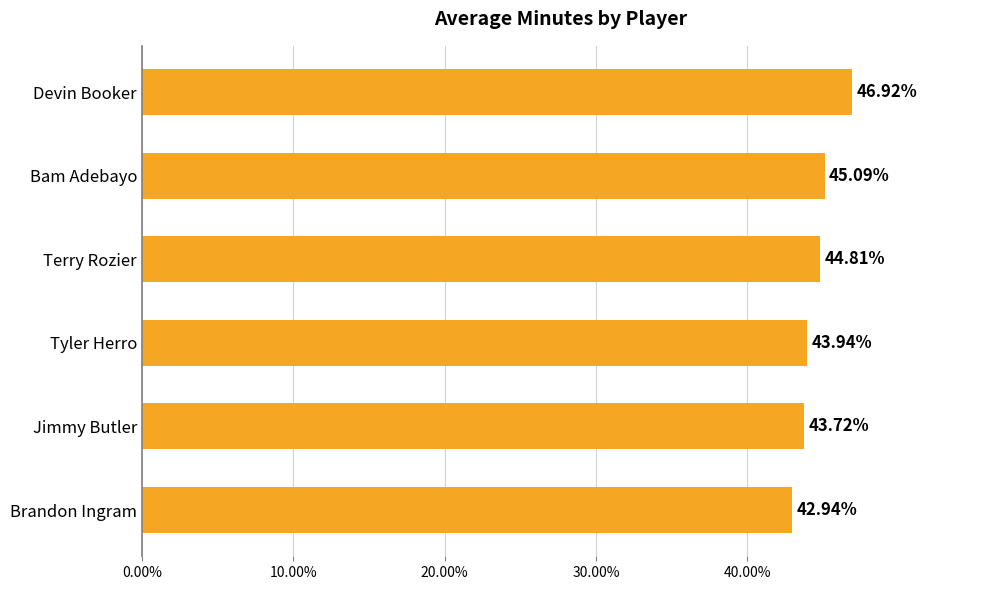

Approximately how many times larger is the value at Jimmy Butler compared to Tyler Herro?

1.0